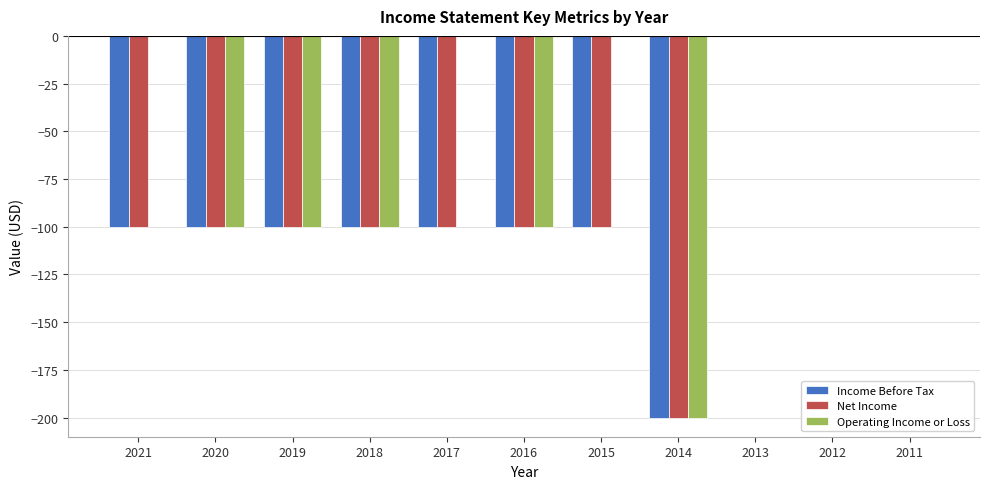

What is the total value across all series at 2014?

-600